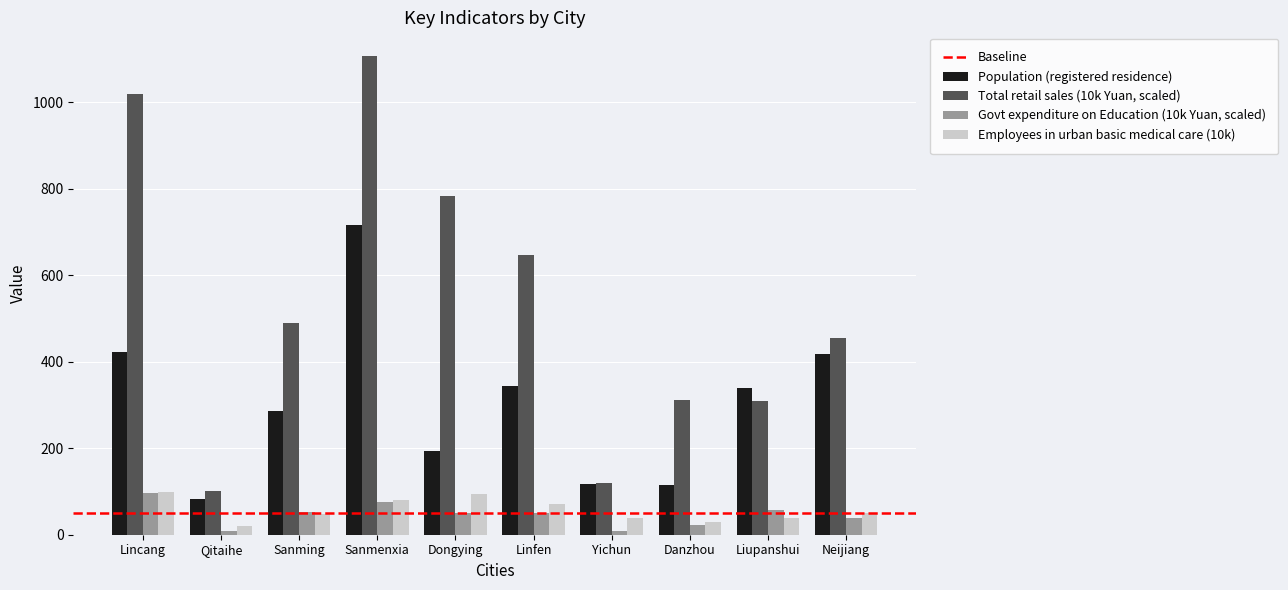

At which label does Population (registered residence) first exceed 338?

Lincang